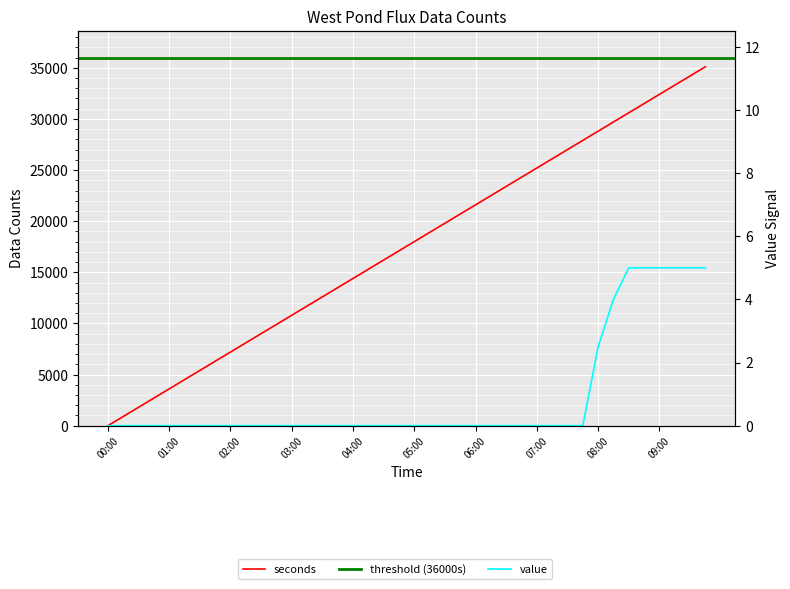

What is the label of the 2nd point from the right?

09:30